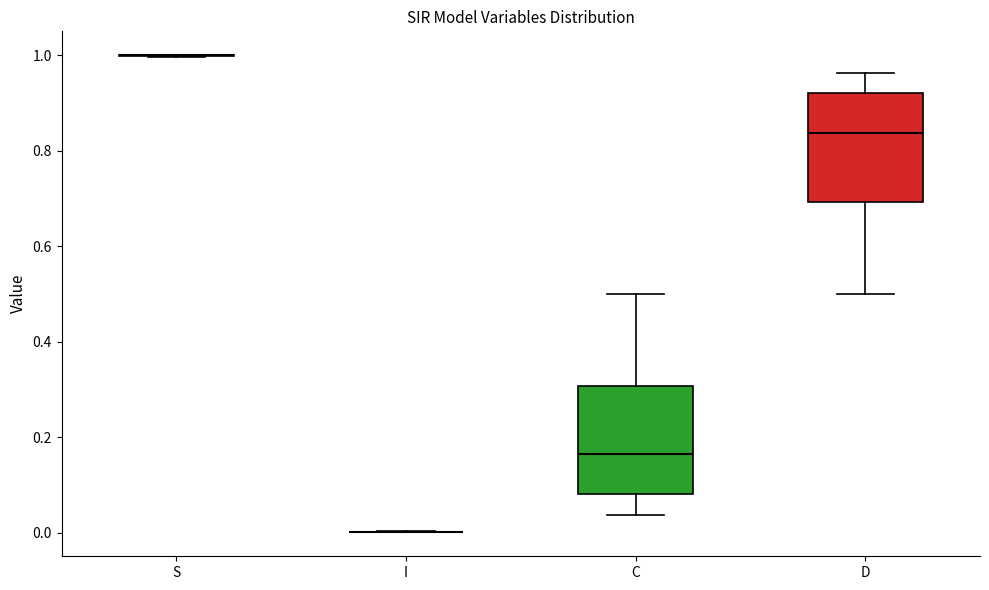

Reading left to right, transcribe this box plot: for each box, give where its median line is, the range the box spans, and where its two whiskers end, as read against the y-axis. The values are not printed on the chart, so give them approximately, as read against the axis.

S: box collapsed to a line at 1.00, whiskers 1.00 to 1.00
I: box collapsed to a line at 0.00, whiskers 0.00 to 0.00
C: median 0.16, box 0.08 to 0.30, whiskers 0.04 to 0.50
D: median 0.84, box 0.70 to 0.92, whiskers 0.50 to 0.96